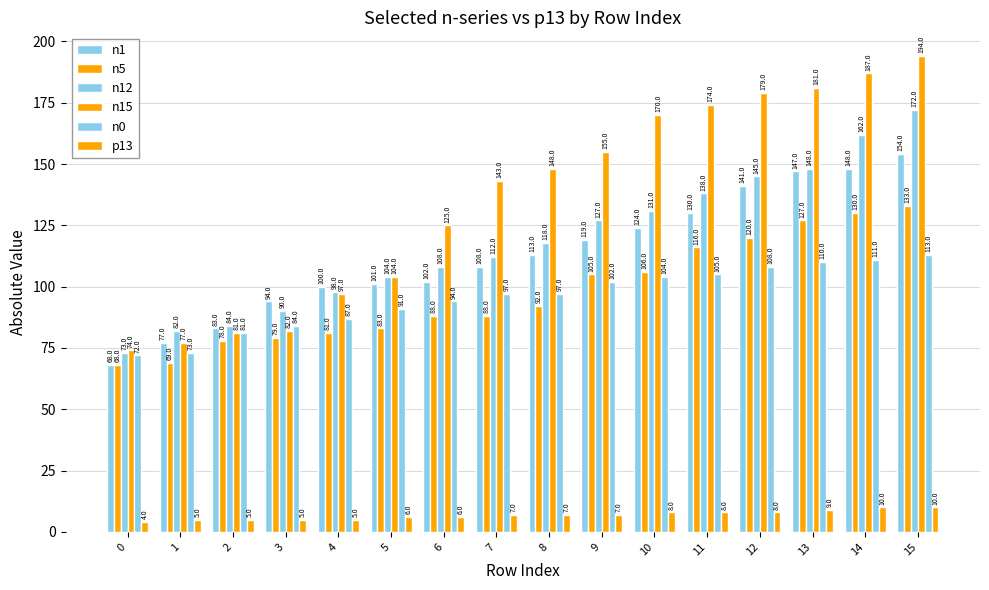

True or false: n0 has a value of 81 at 2.

True